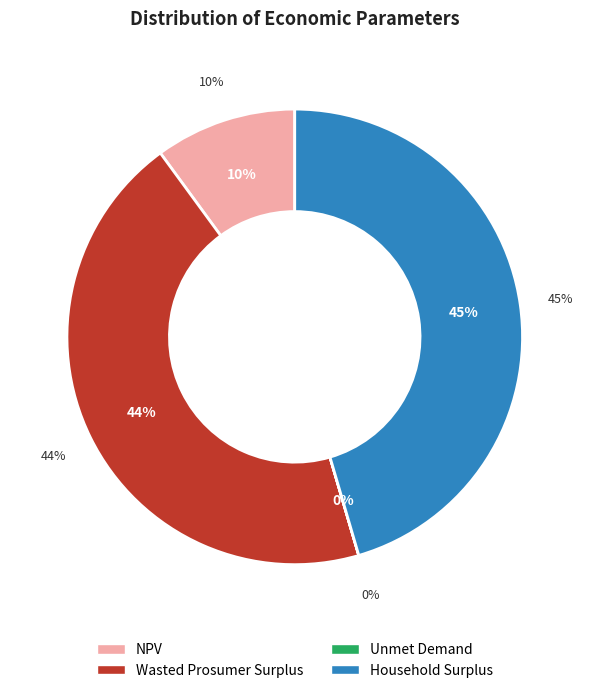

How many segments does this pie chart have?

4